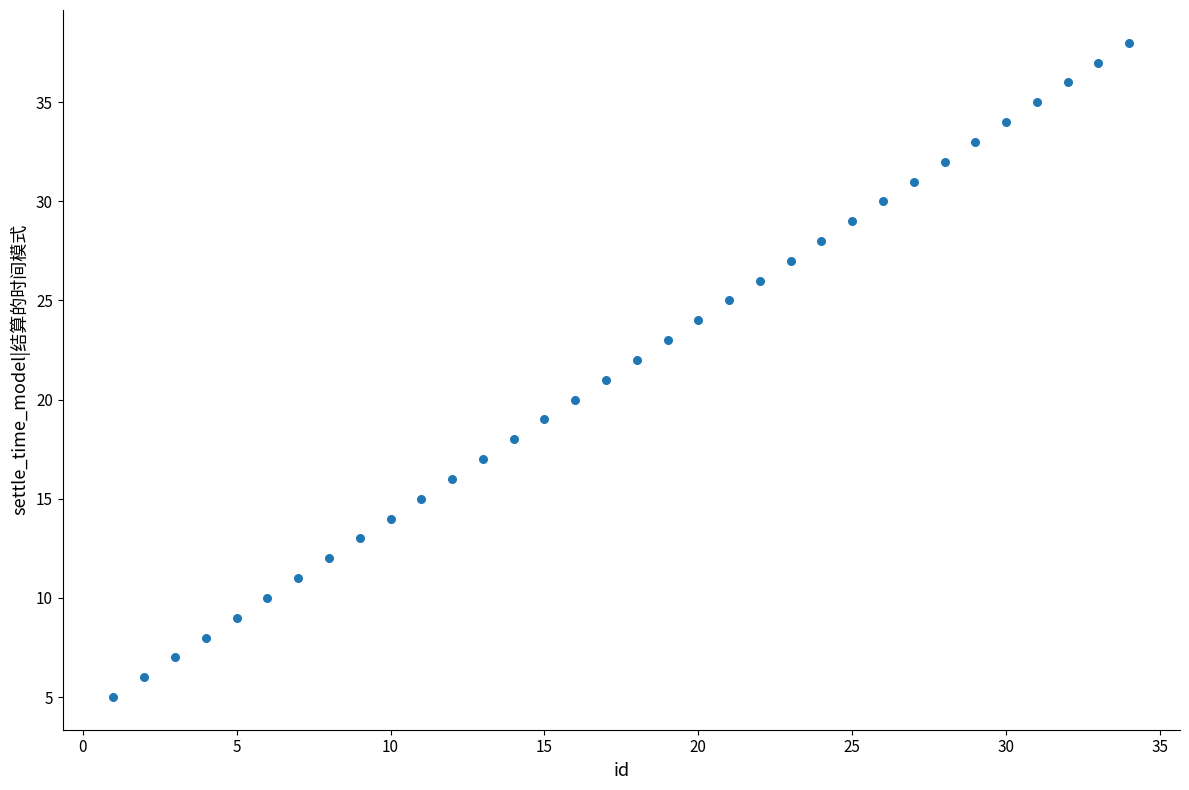

What is the range of X values (max minus min)?

33